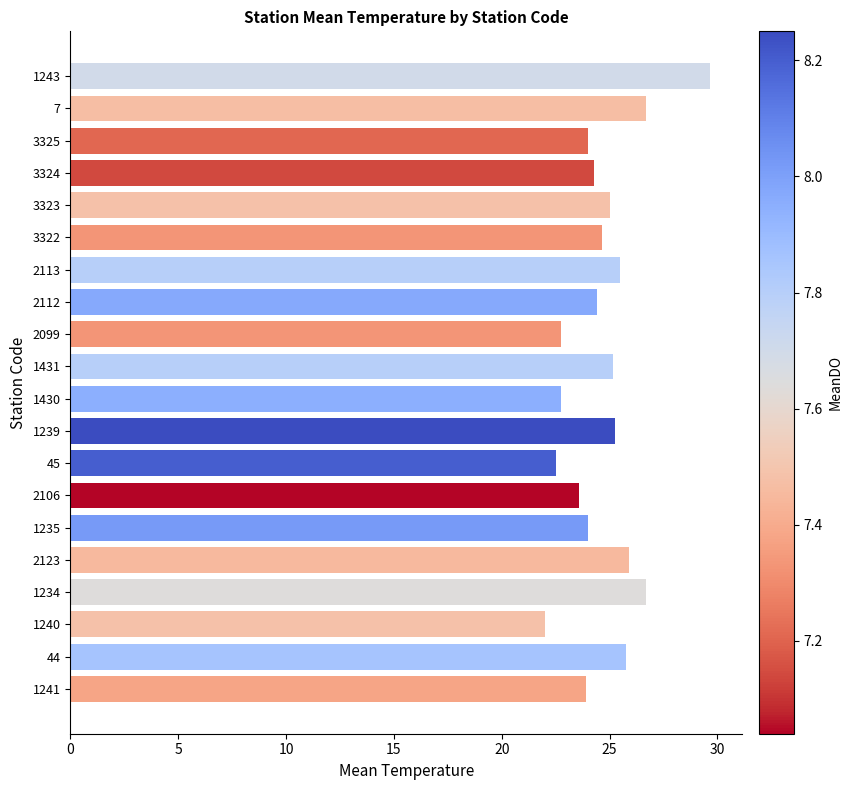

What is the smallest value displayed?

22.0